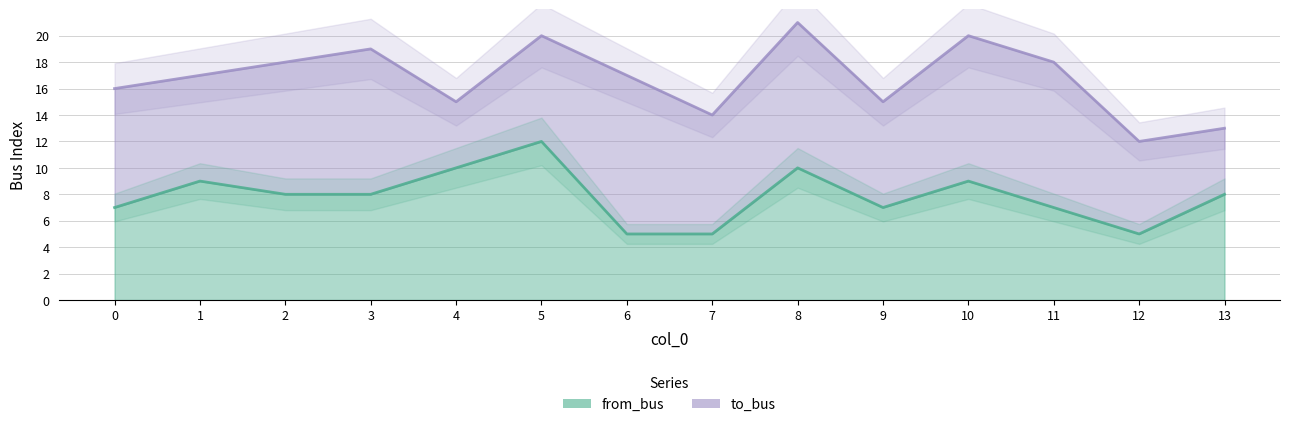

The chart shows a value of 9 at 10. True or false?

True